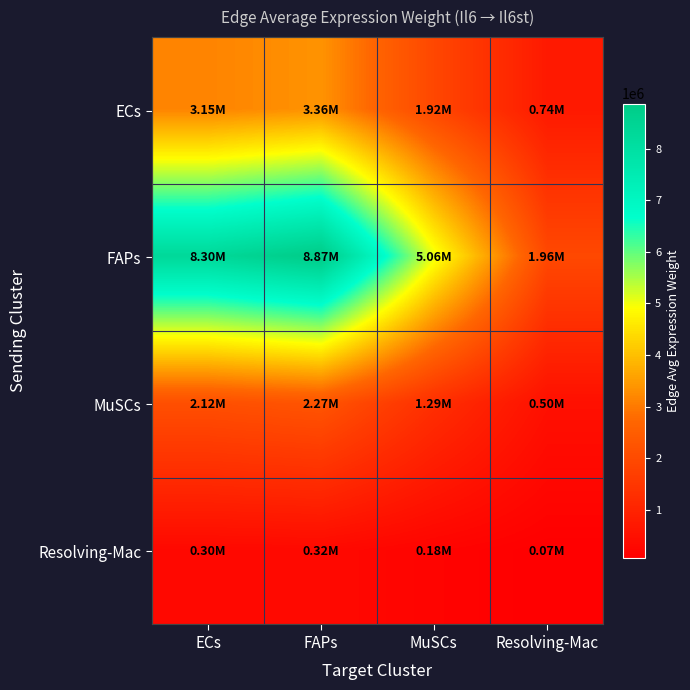

Reading left to right, extract all data points from this chart.

ECs: ECs=3147426.9	FAPs=3364012.1	MuSCs=1918224.7	Resolving-Mac=741711.0
FAPs: ECs=8298474.8	FAPs=8869521.0	MuSCs=5057572.3	Resolving-Mac=1955587.9
MuSCs: ECs=2124518.6	FAPs=2270713.9	MuSCs=1294805.0	Resolving-Mac=500656.2
Resolving-Mac: ECs=302395.5	FAPs=323204.4	MuSCs=184297.4	Resolving-Mac=71261.4